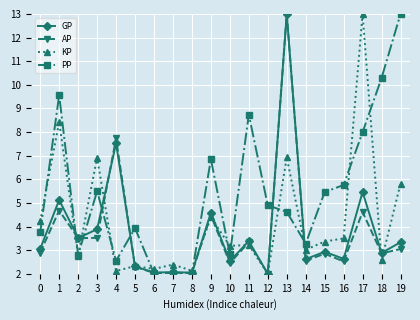

After their last crossing, which series has the higher values: PP or AP?

PP